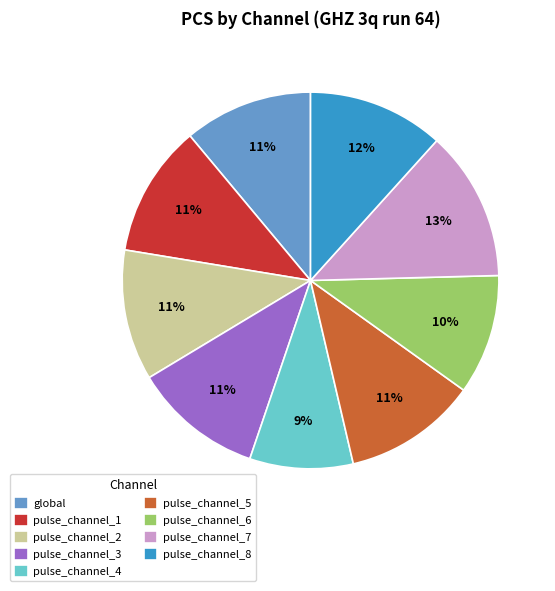

What is the largest slice in the pie chart?

pulse_channel_7